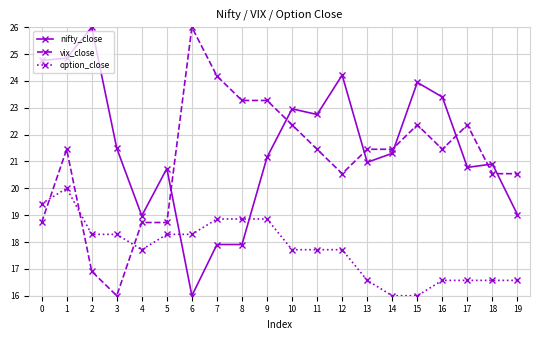

How many values in the vix_close series are below 21?

8